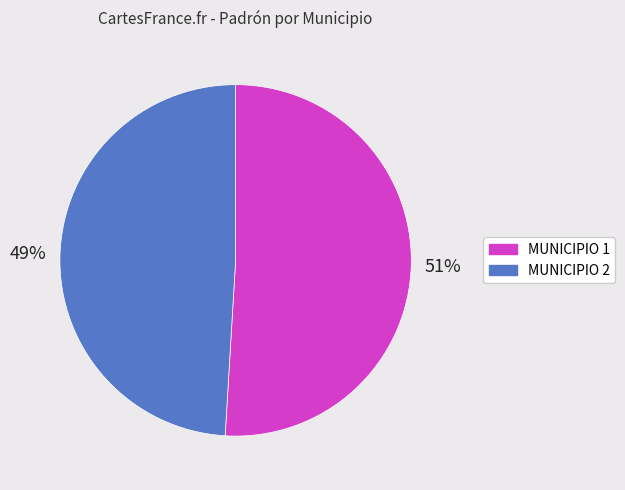

What percentage is the MUNICIPIO 1 slice, to the nearest percent?

51%